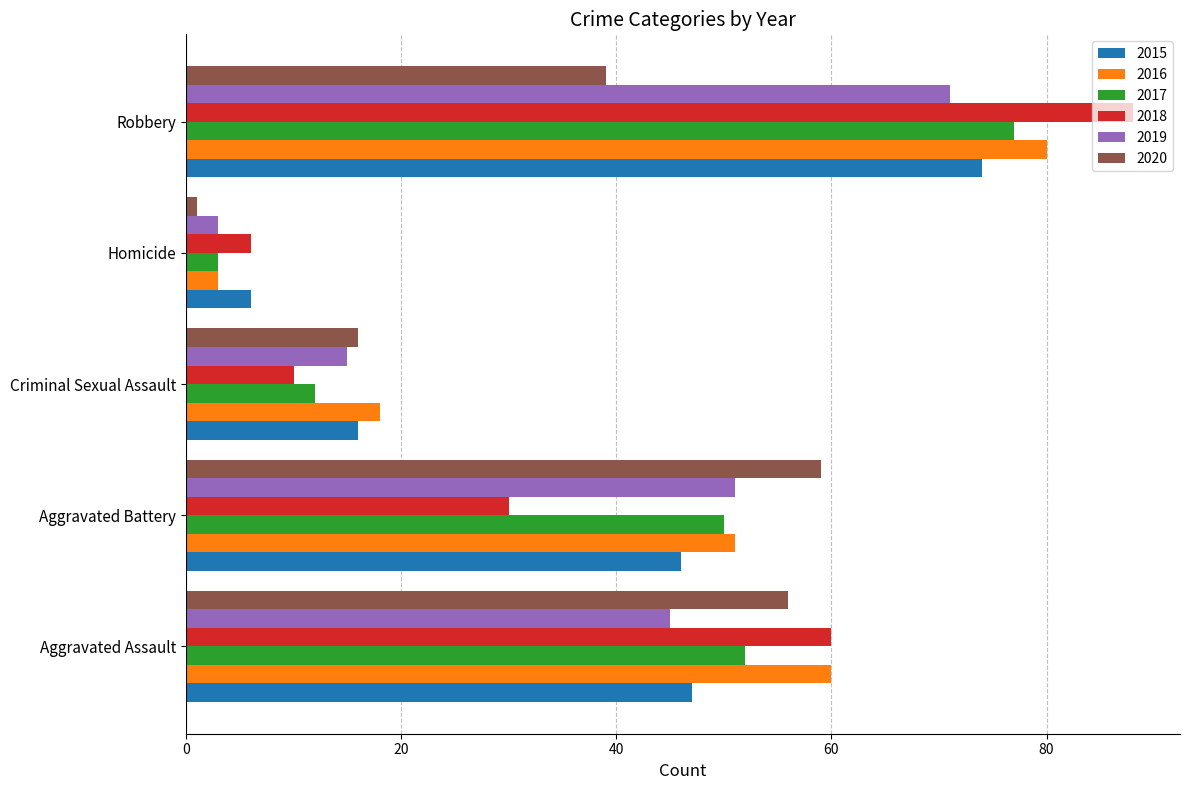

What is the minimum value for 2020?

1